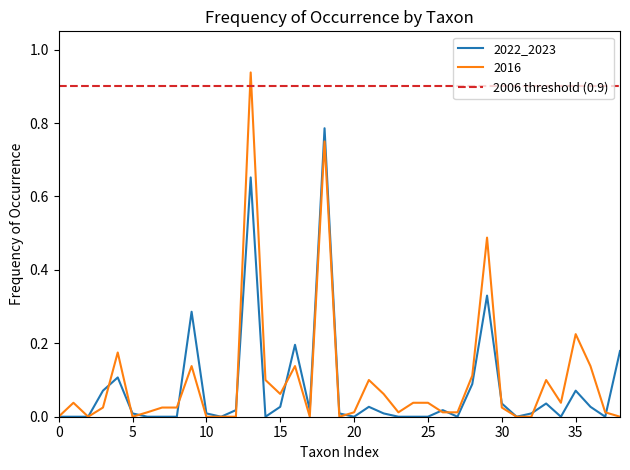

Where do 2022_2023 and 2016 first cross each other?

3 and 4